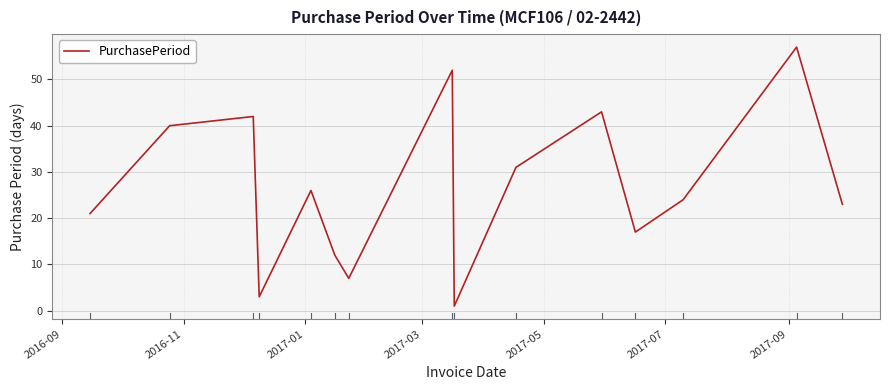

What is the greatest value displayed?

57